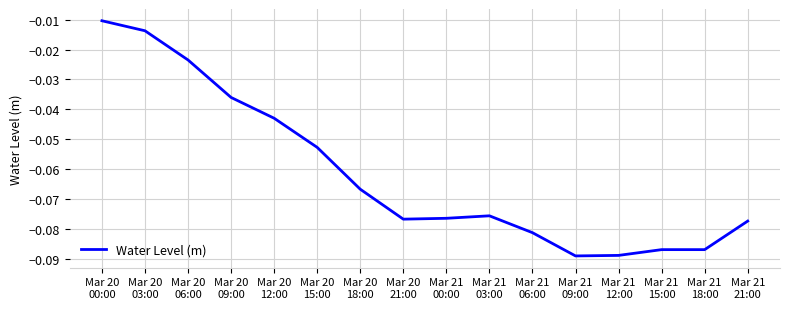

Where is the data nearest to the value 0?

Mar 20
00:00